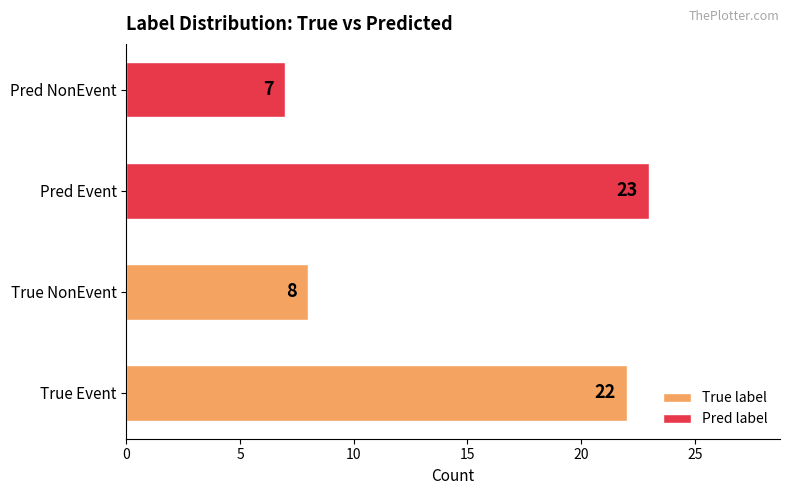

Is it true that Pred label equals 12 at Pred Event?

False